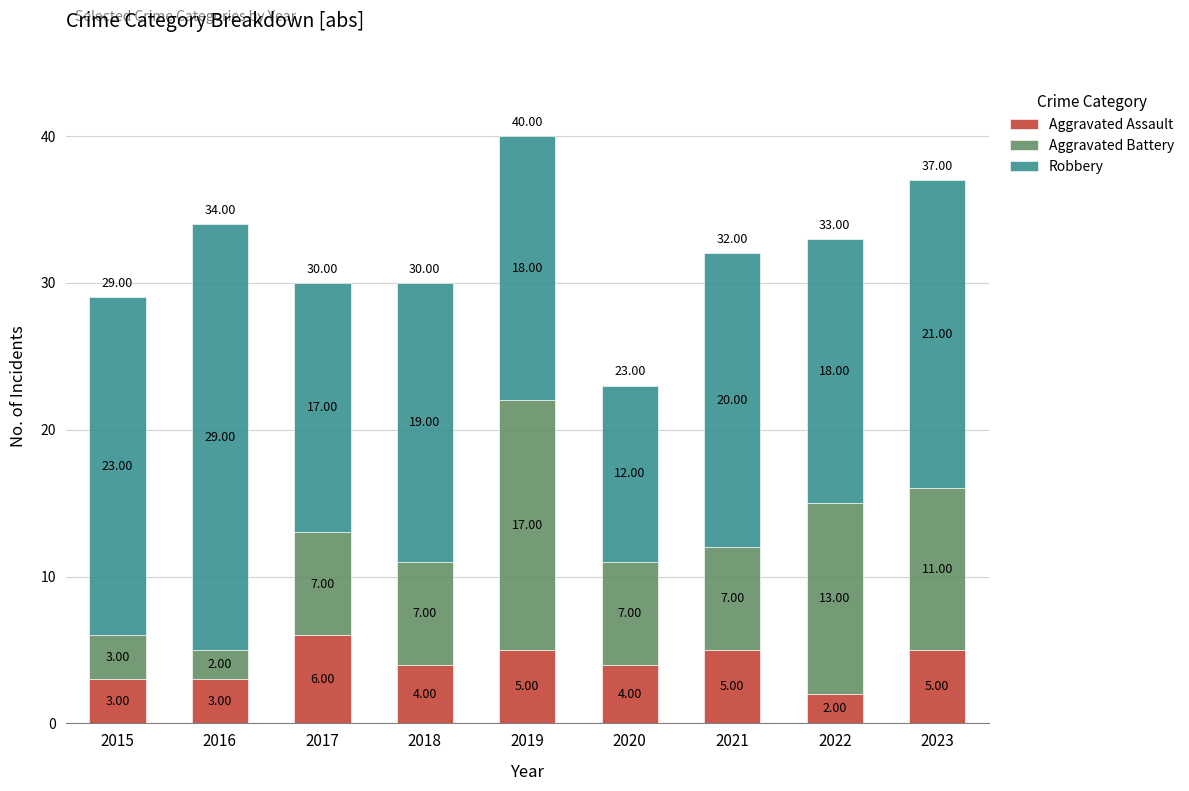

What is the total value across all series at 2016?

34